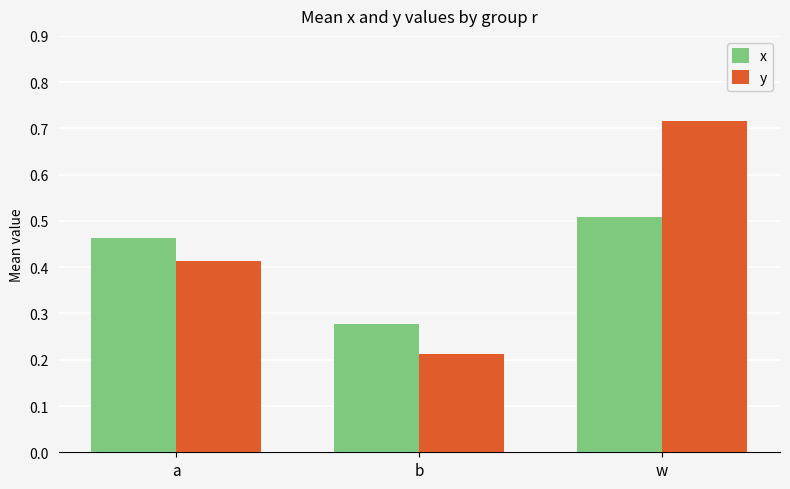

What are all the series names shown in the legend?

x, y